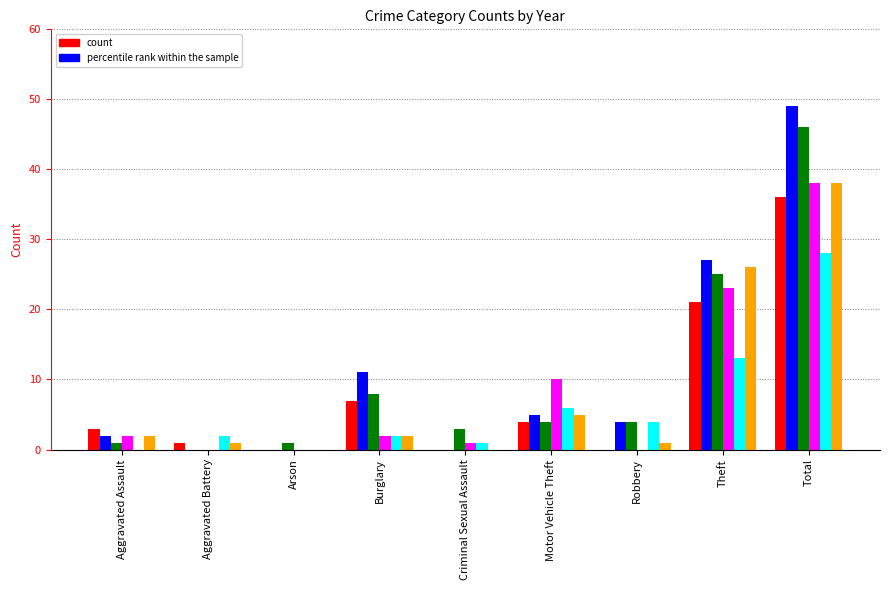

At which category does the chart reach its peak across all series?

Total